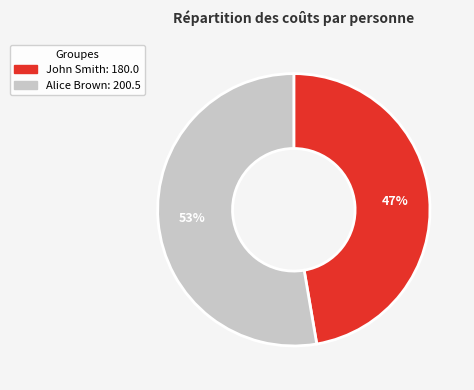

What is the largest slice in the pie chart?

Alice Brown